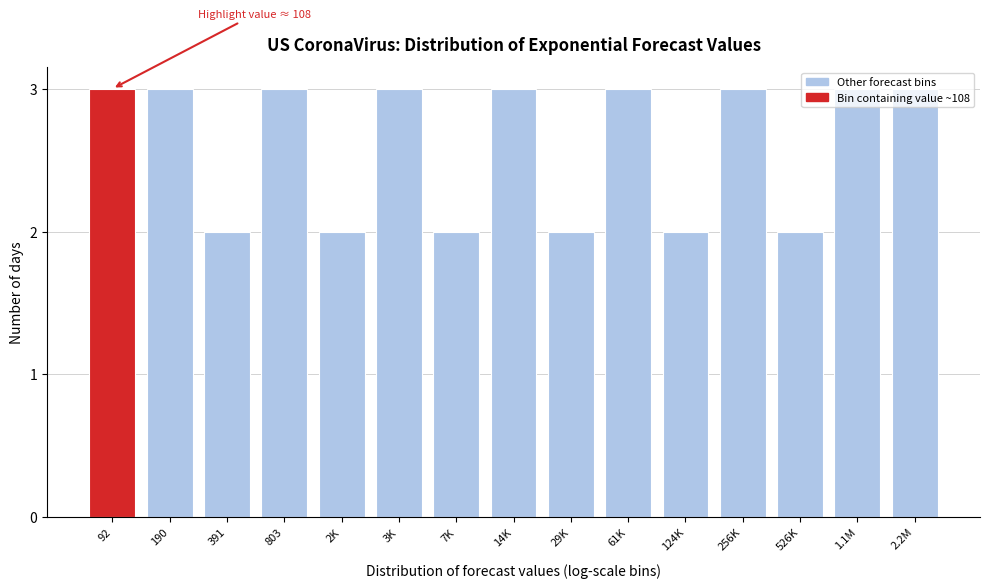

Which has a higher value, 29K or 1.1M?

1.1M